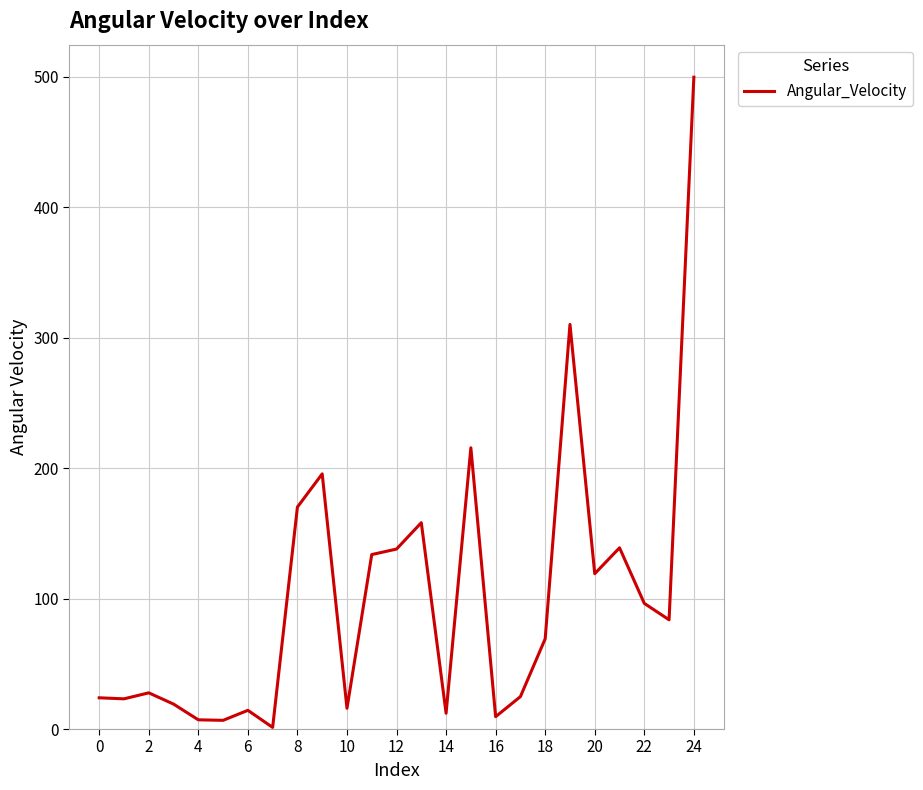

What is the difference between the maximum and minimum values?

498.6